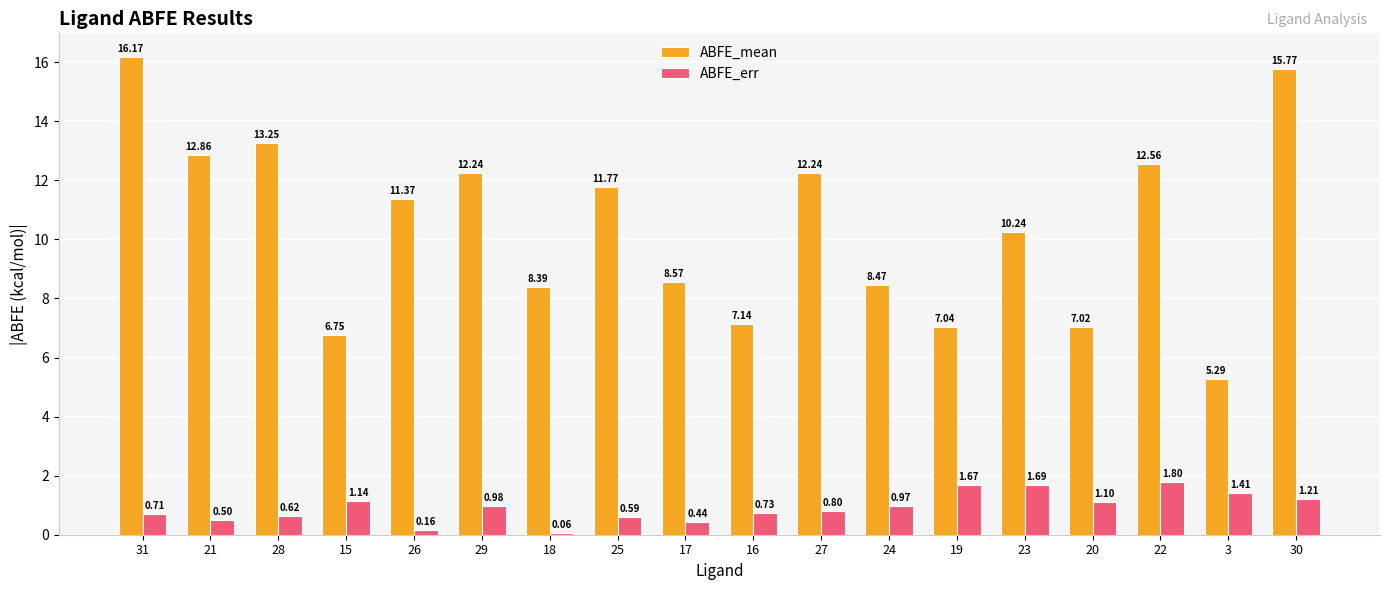

What is the label of the 11th bar from the right?

25